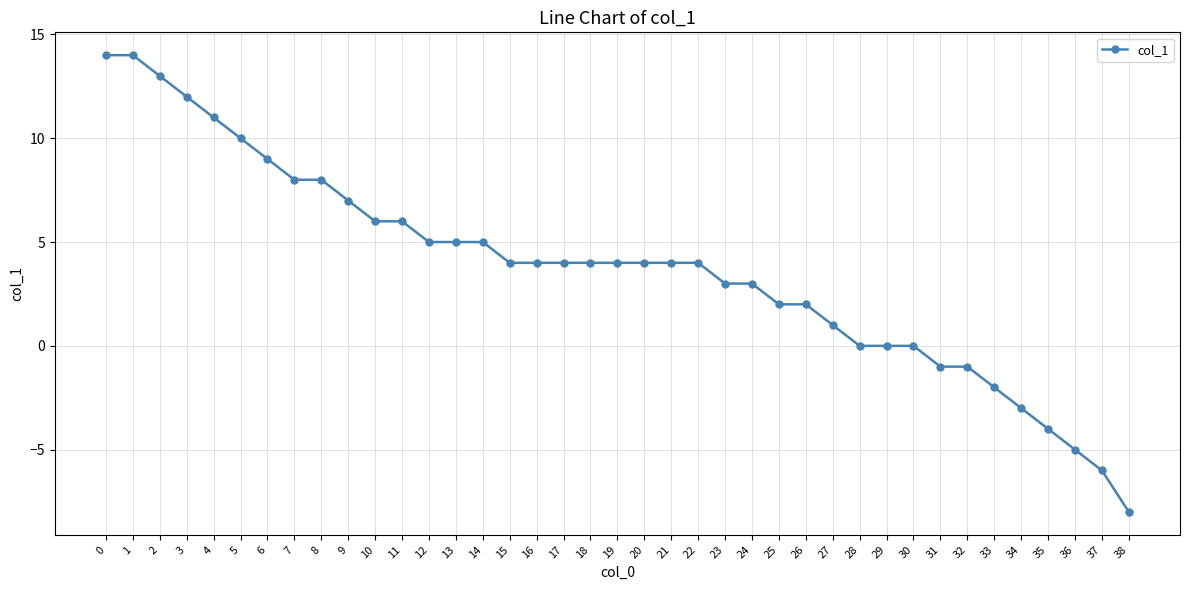

Reading left to right, what are all the values shown in this chart?

14	14	13	12	11	10	9	8	8	7	6	6	5	5	5	4	4	4	4	4	4	4	4	3	3	2	2	1	0	0	0	-1	-1	-2	-3	-4	-5	-6	-8